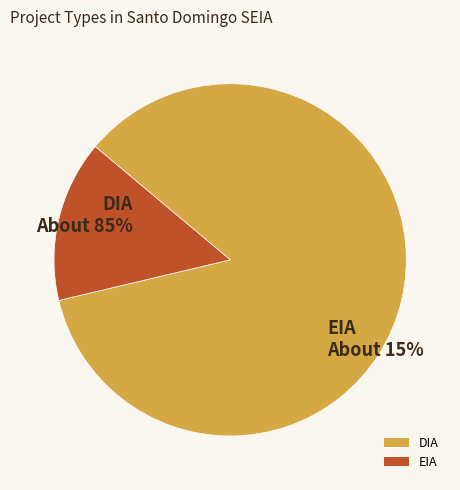

Is it true that DIA is 85% of the pie?

True